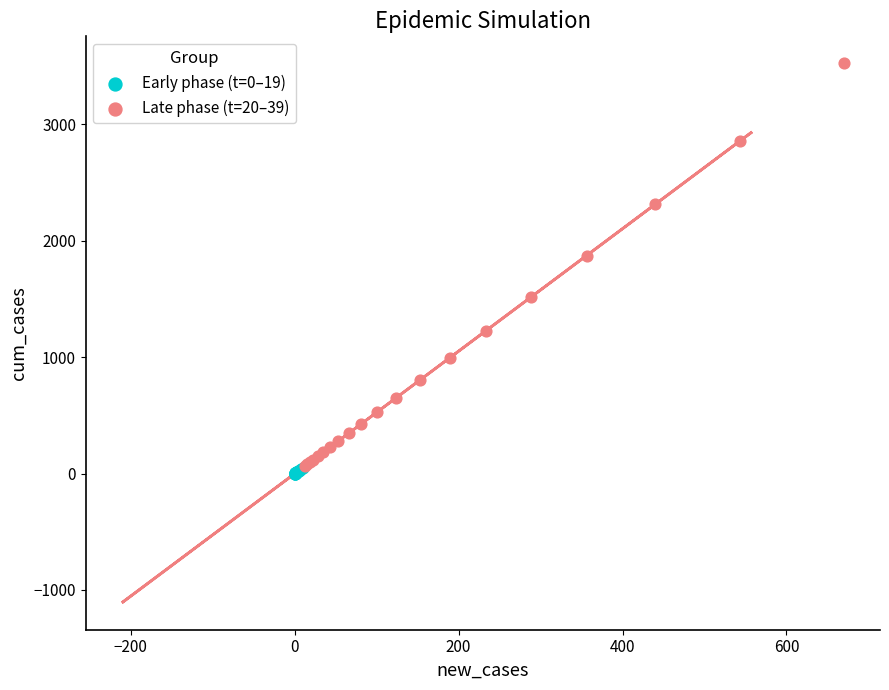

Which series has the largest Y range (max minus min)?

Late phase (t=20–39)